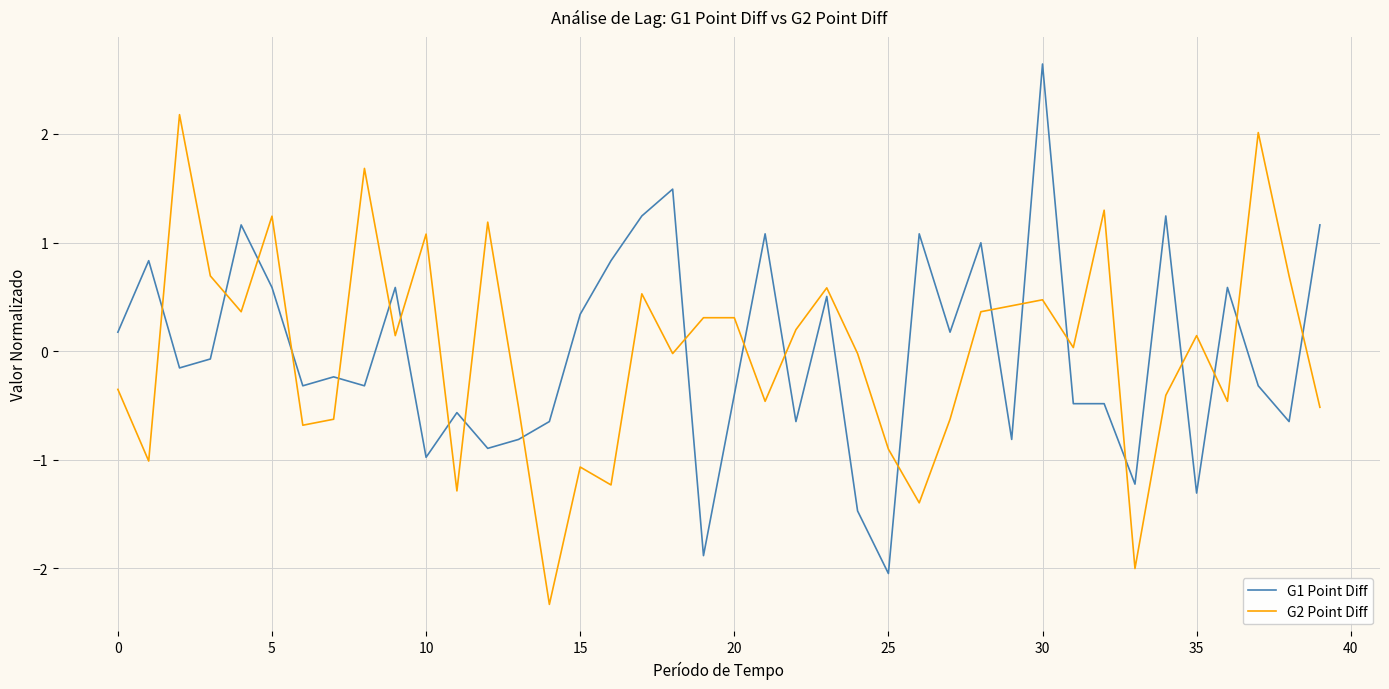

What is the minimum value for G2 Point Diff?

-2.3